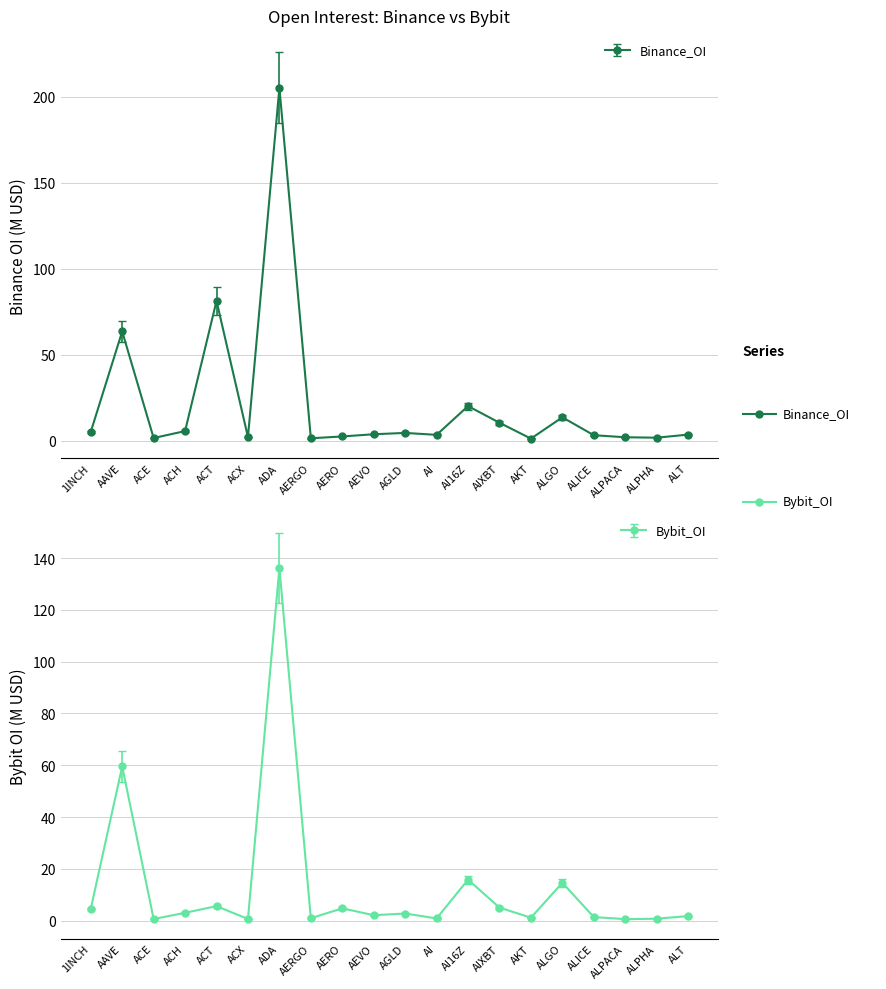

Reading right to left, transcribe all the data shown in this chart.

Binance_OI: 3.6	1.8	2.1	3.3	13.7	1.3	10.5	20.2	3.5	4.6	3.8	2.6	1.5	205.1	2.2	81.3	5.7	1.6	63.5	5.2
Bybit_OI: 1.7	0.7	0.6	1.3	14.6	1.1	5.0	15.8	0.8	2.7	2.1	4.7	0.9	136.1	0.6	5.6	3.0	0.6	59.5	4.5